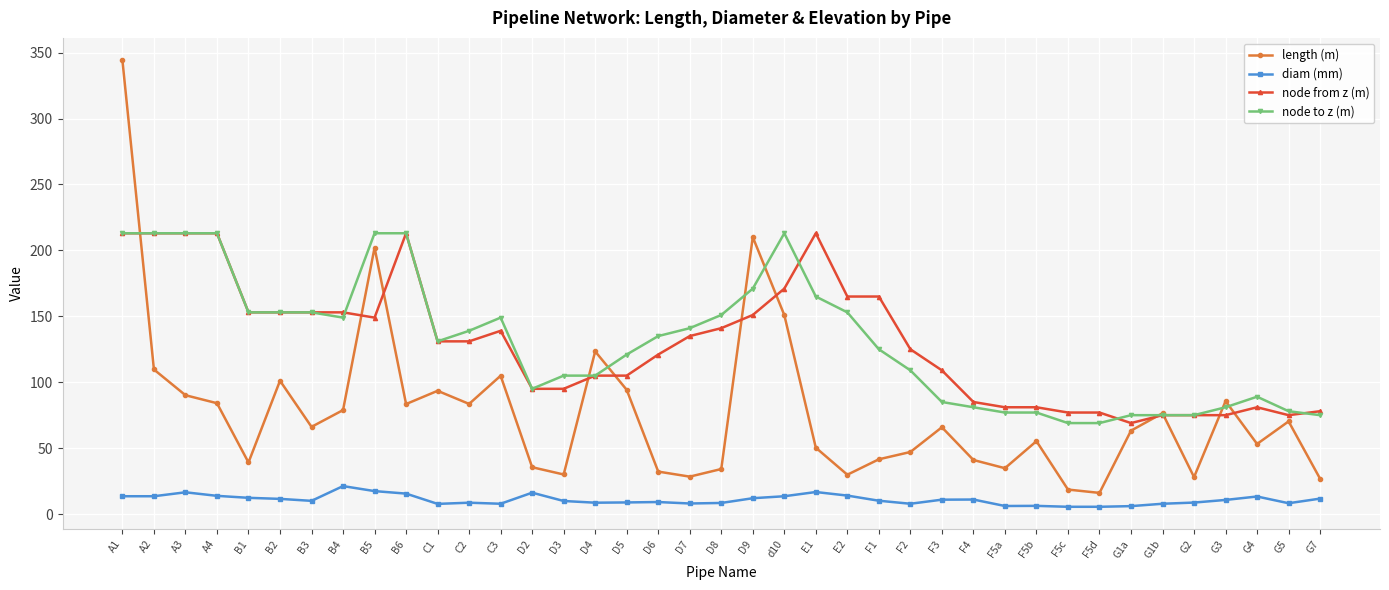

Does the chart have visible grid lines?

Yes